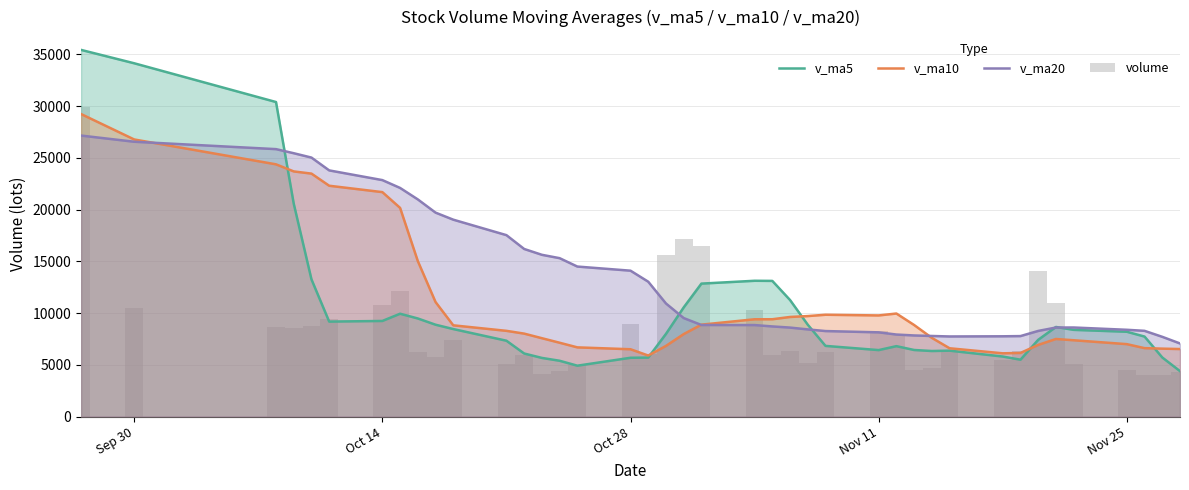

What is the minimum value shown in the chart?

4016.0